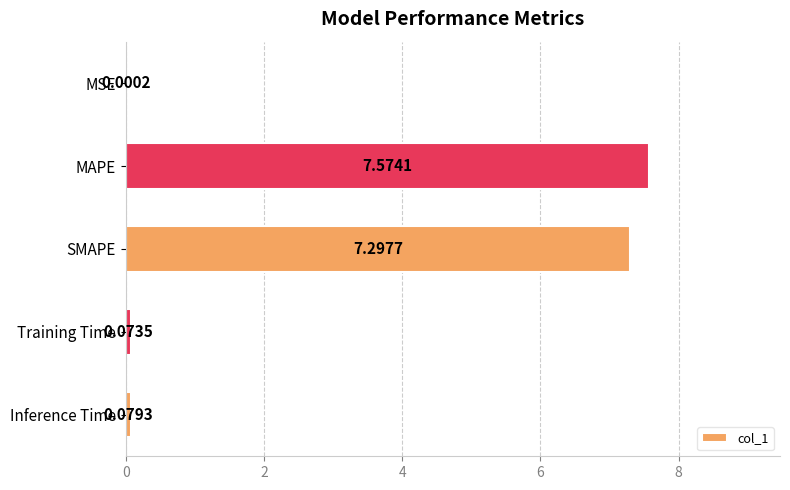

How many series are shown in this chart?

1